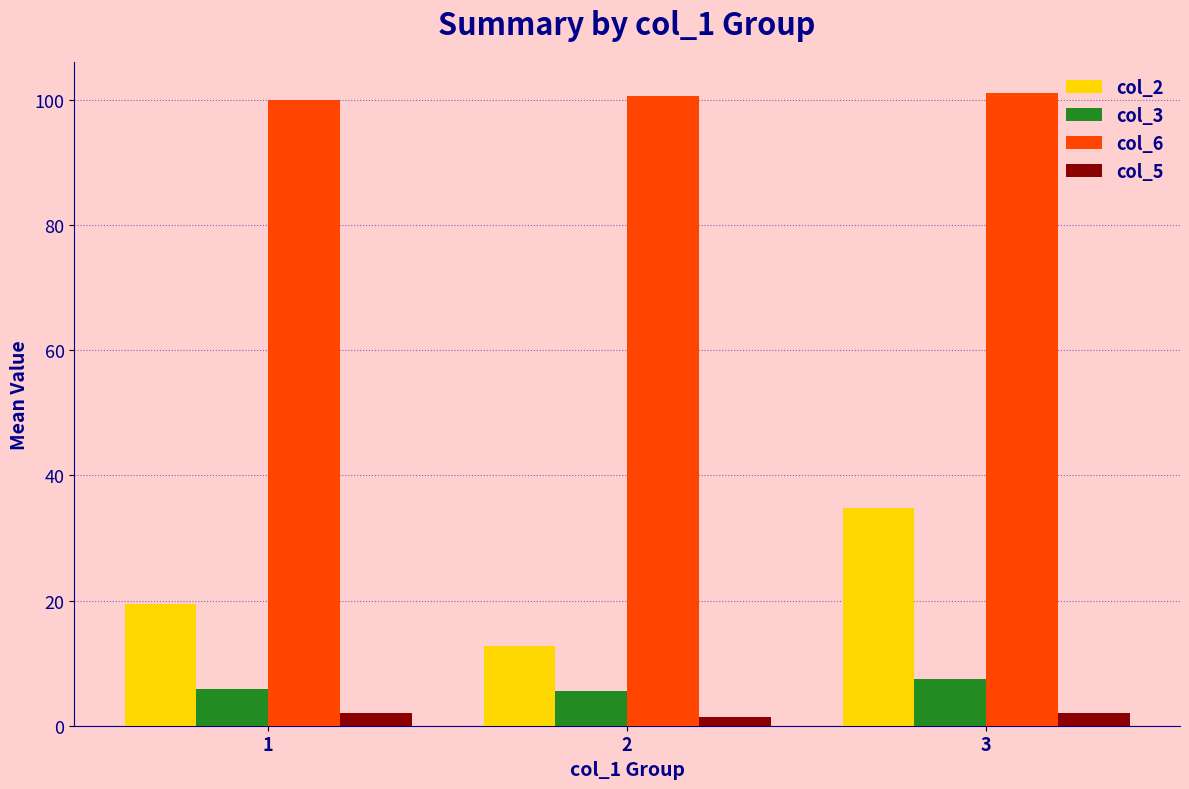

What is the value of the col_2 bar at the 2nd from the left?

12.8